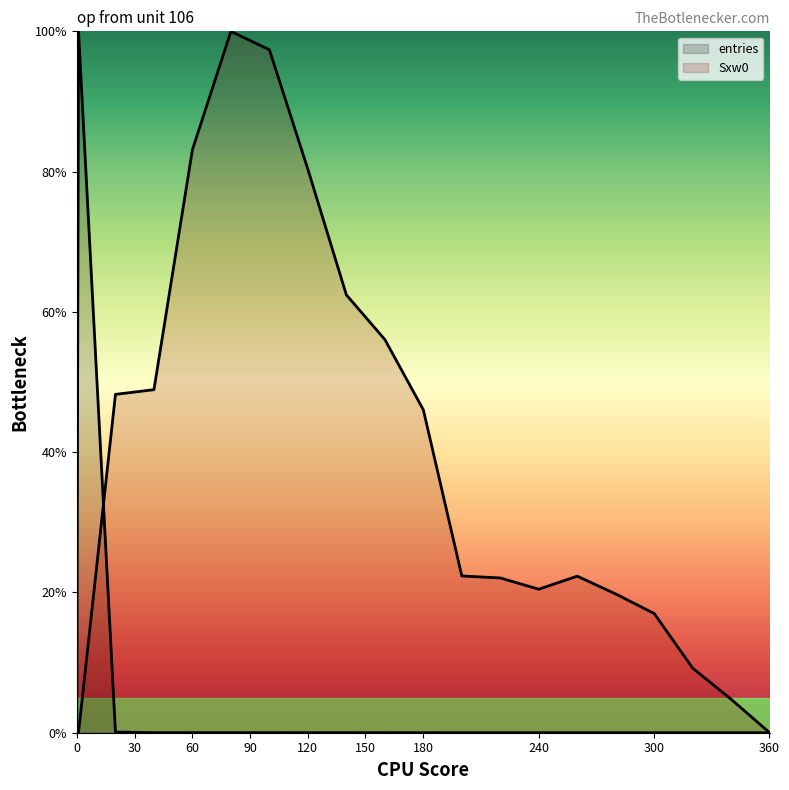

What is the label of the 16th point from the right?

60.1